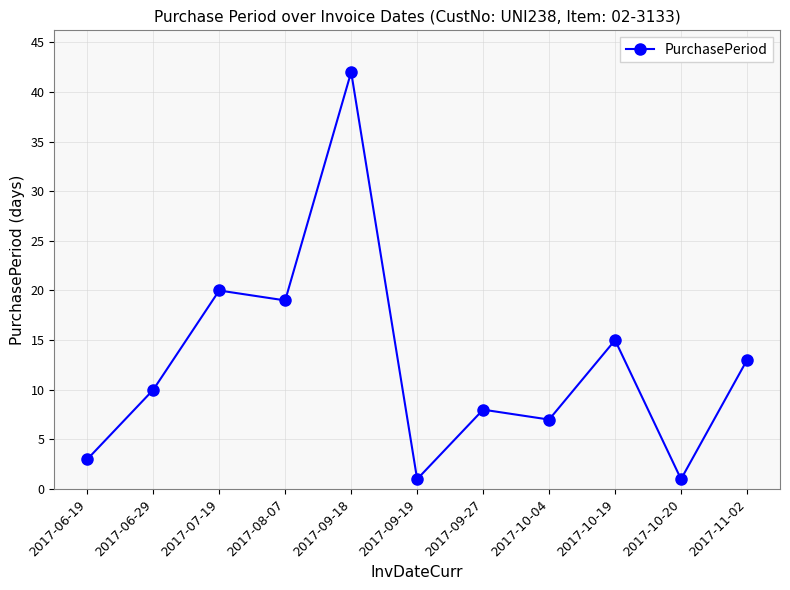

The chart shows a value of 4 at 2017-06-29. True or false?

False